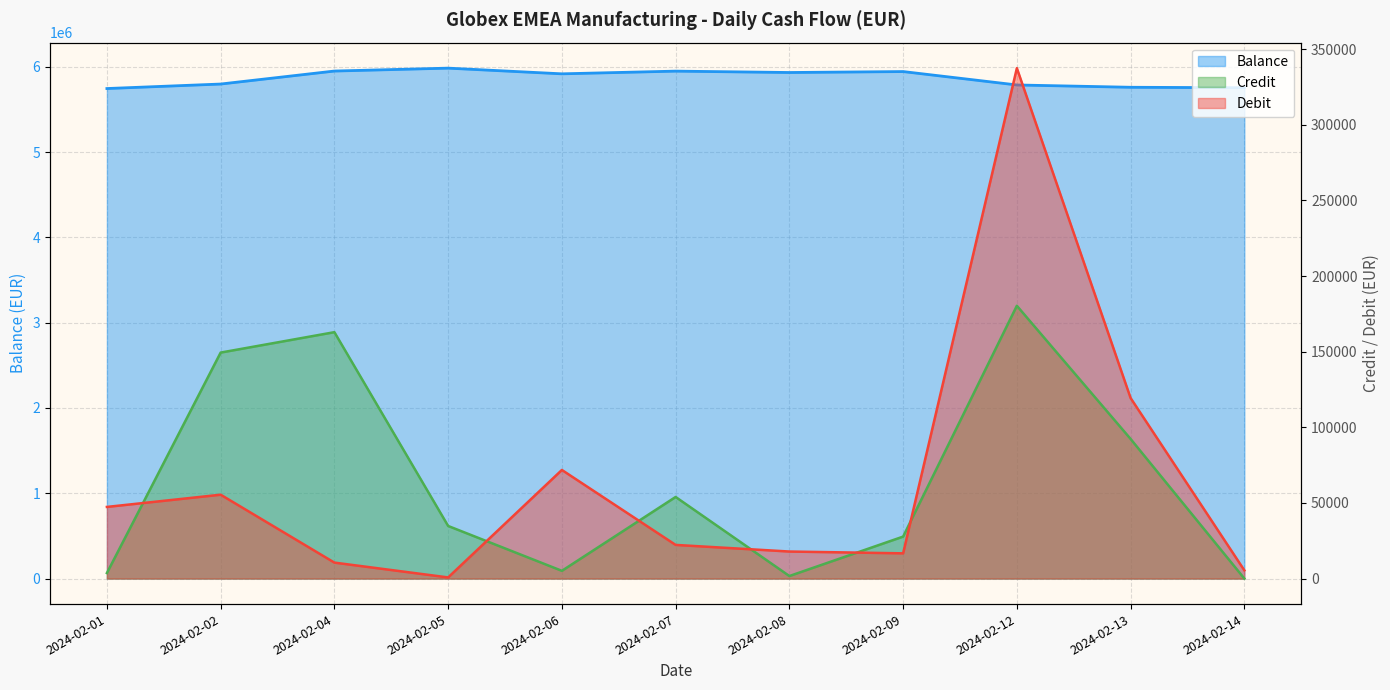

Rank the series by their maximum value, from highest to lowest.

Balance, Debit, Credit